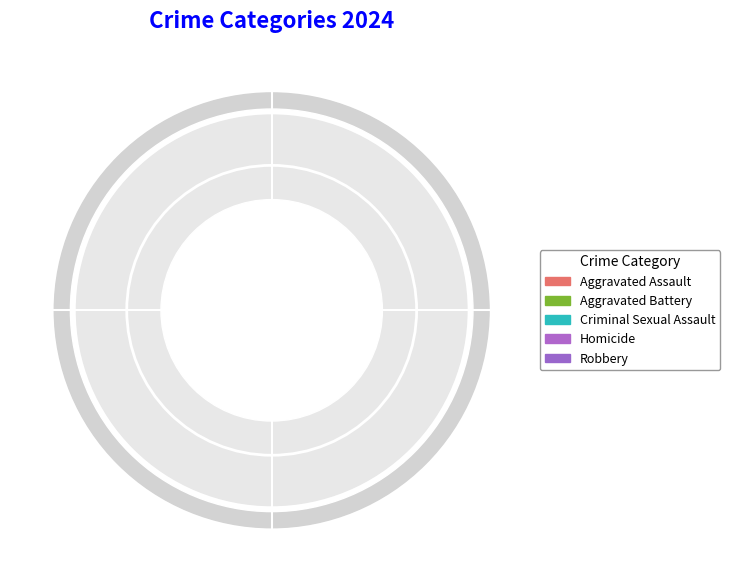

How much of the chart is everything except Aggravated Assault?

83.5%